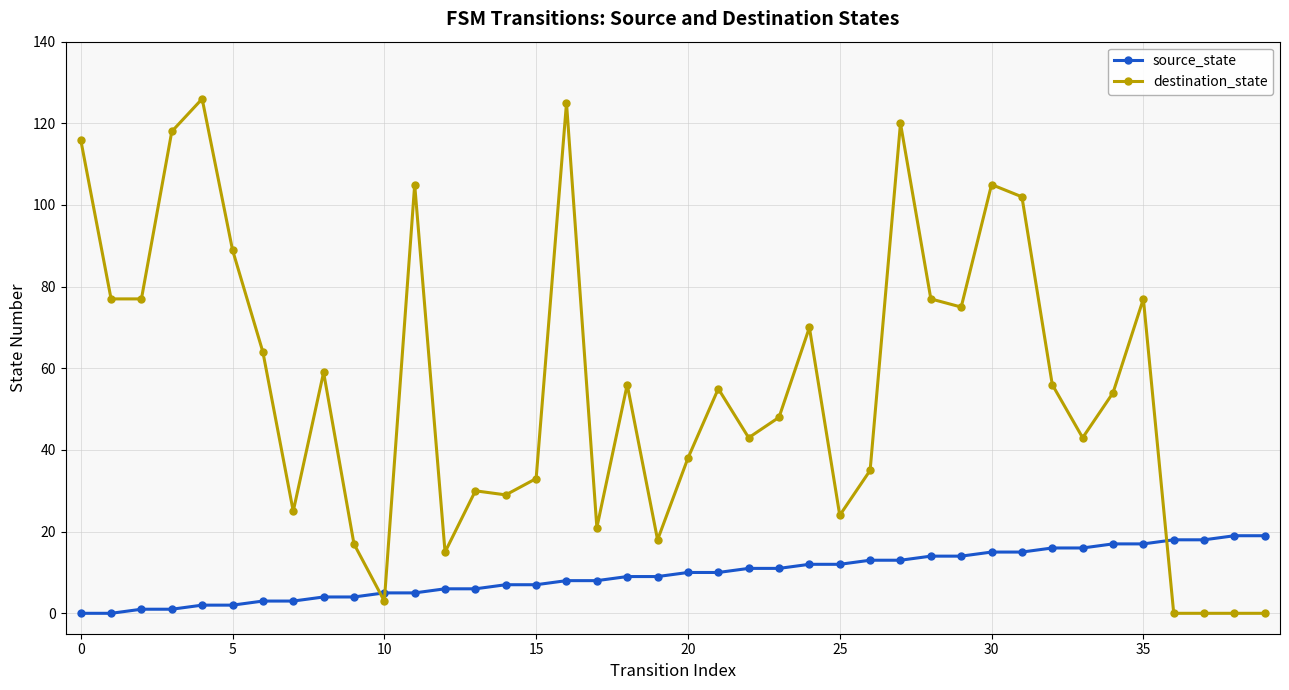

After their last crossing, which series has the higher values: destination_state or source_state?

source_state